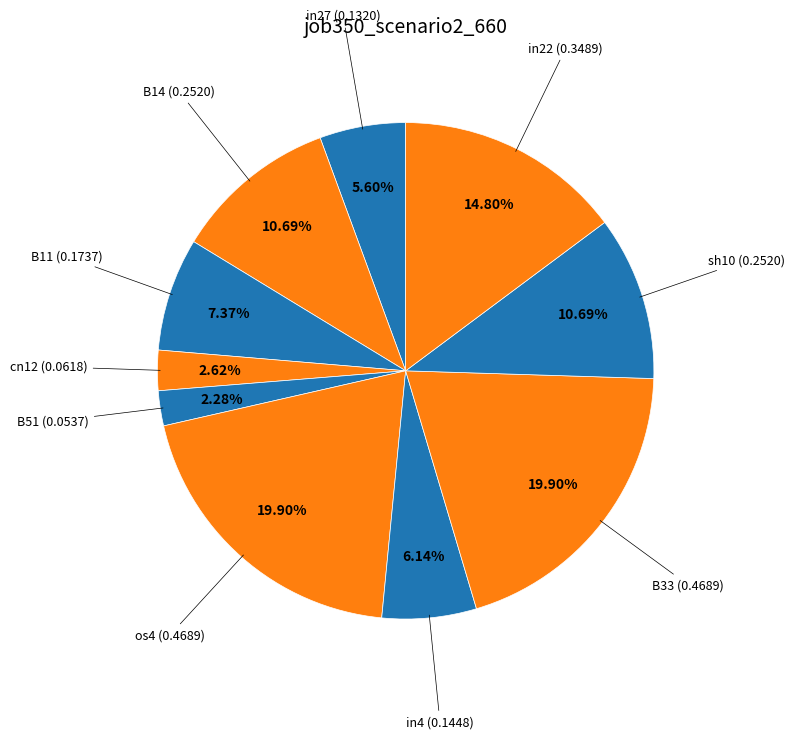

Which slice is the smallest?

B51